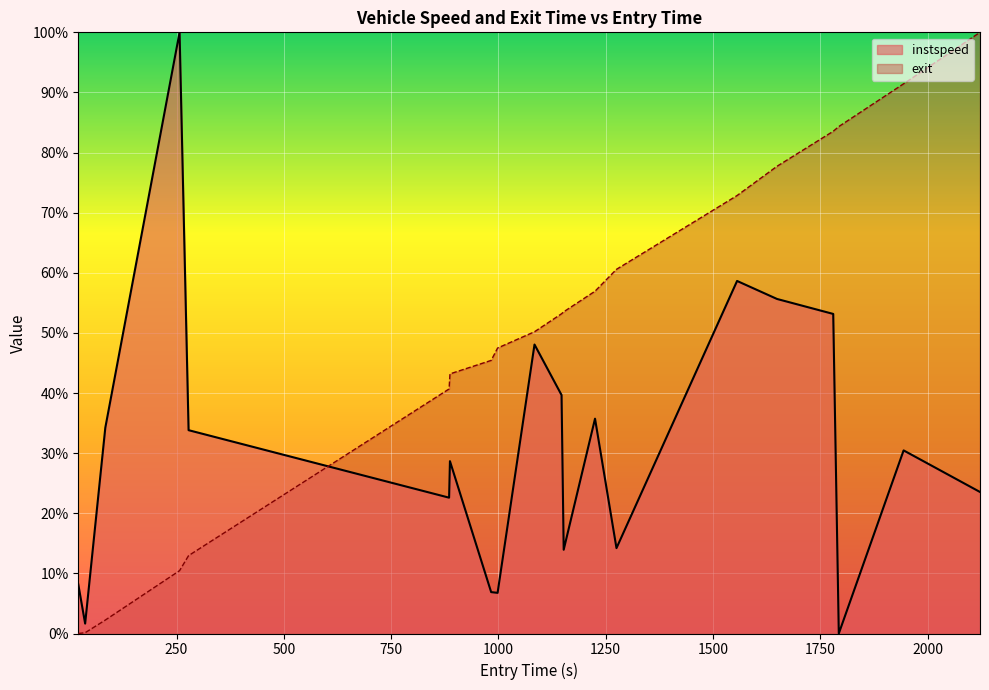

What is the difference between the instspeed values at 1147.0 and 998.0?

0.3